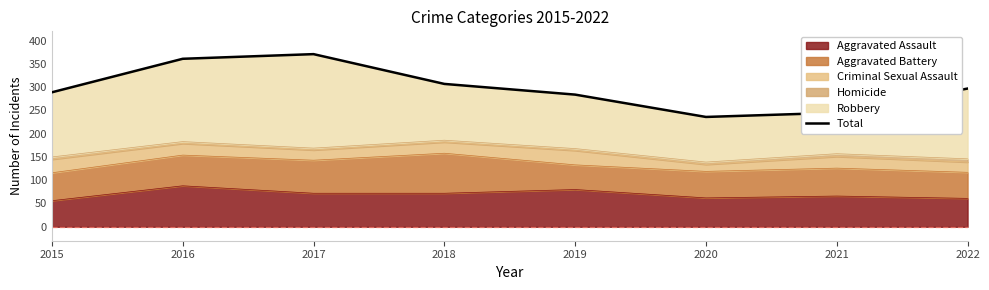

True or false: the data has more than 2 interior local peaks.

False